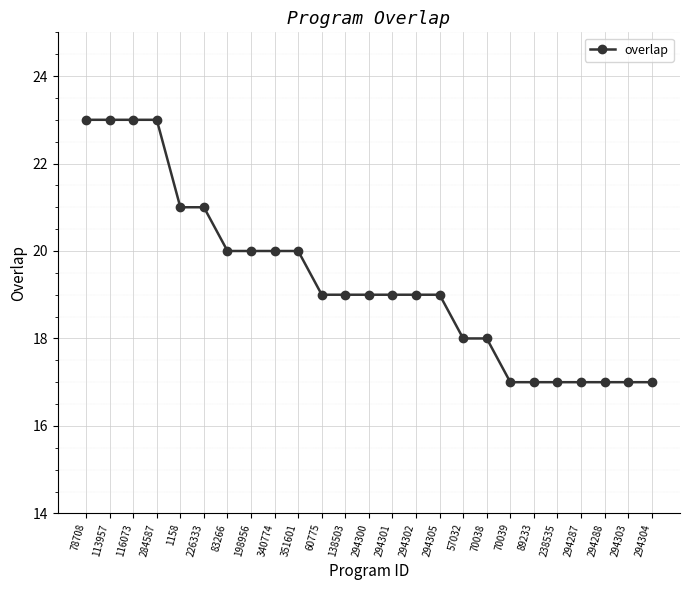

Reading left to right, what are all the values shown in this chart?

78708=23	113957=23	116073=23	284587=23	1158=21	226333=21	83266=20	198956=20	340774=20	351601=20	60775=19	138503=19	294300=19	294301=19	294302=19	294305=19	57032=18	70038=18	70039=17	89233=17	238535=17	294287=17	294288=17	294303=17	294304=17